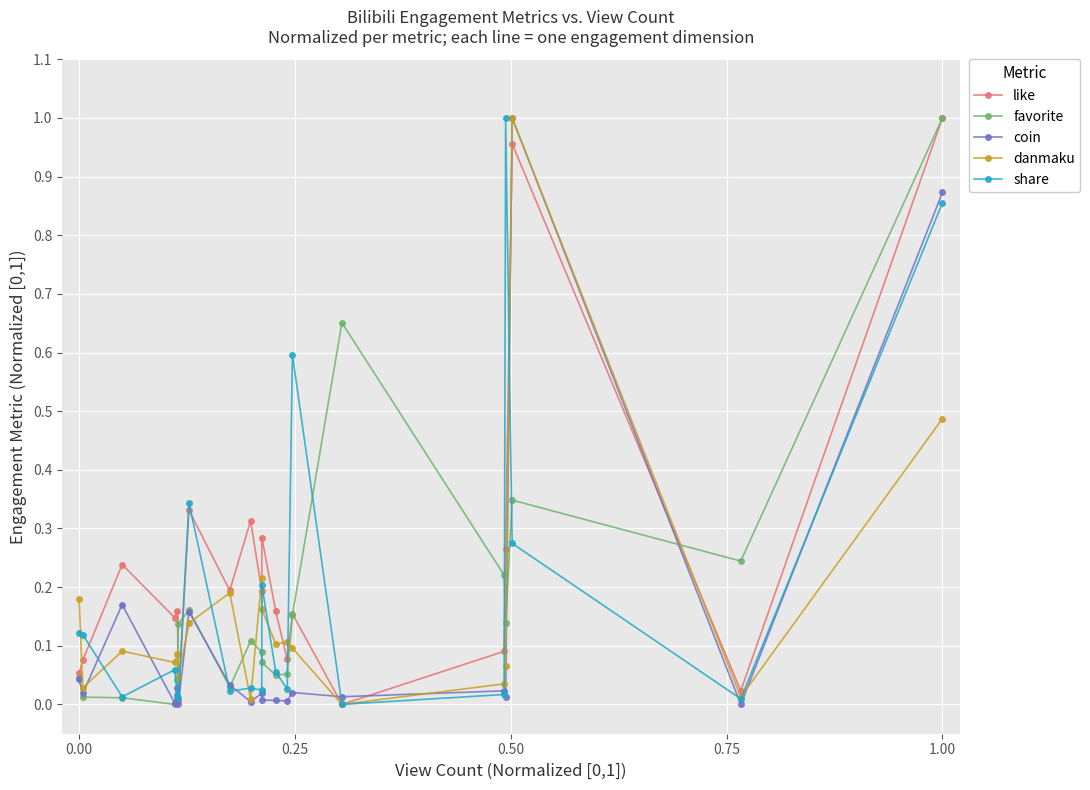

How many lines are shown in the chart?

5